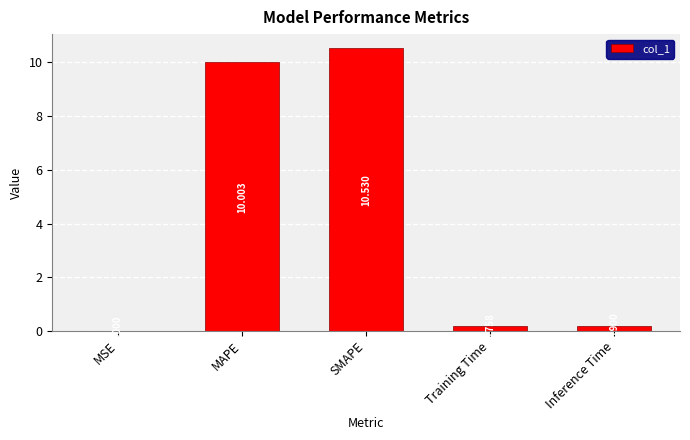

Between Training Time and MAPE, which is larger?

MAPE